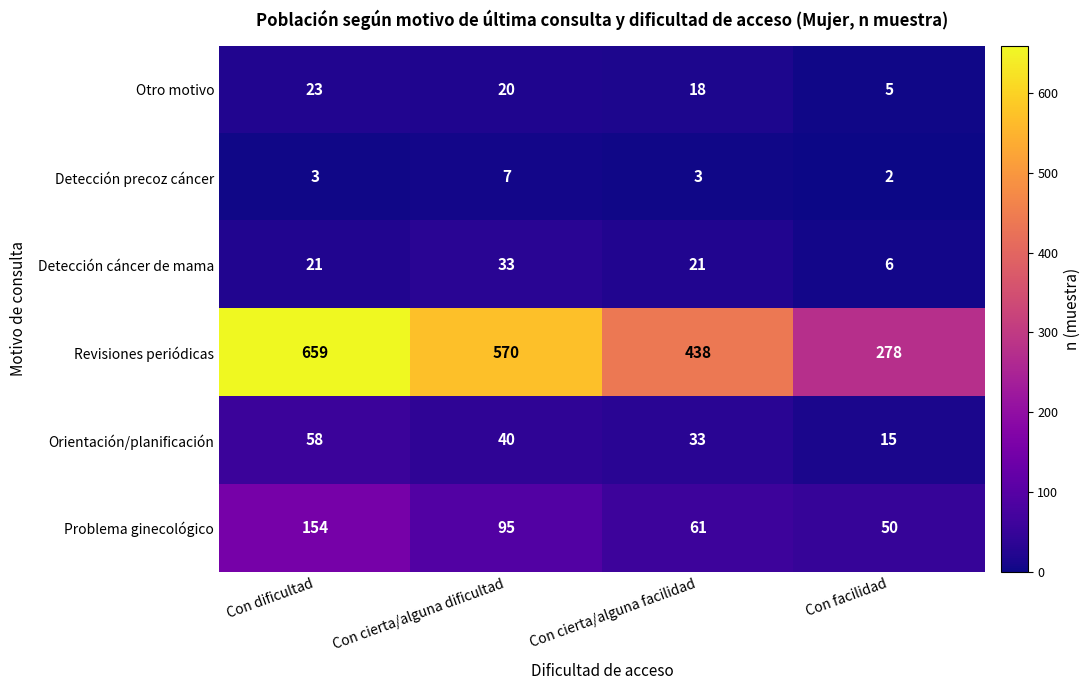

The Detección cáncer de mama series shows 21 at Con cierta/alguna facilidad. True or false?

True